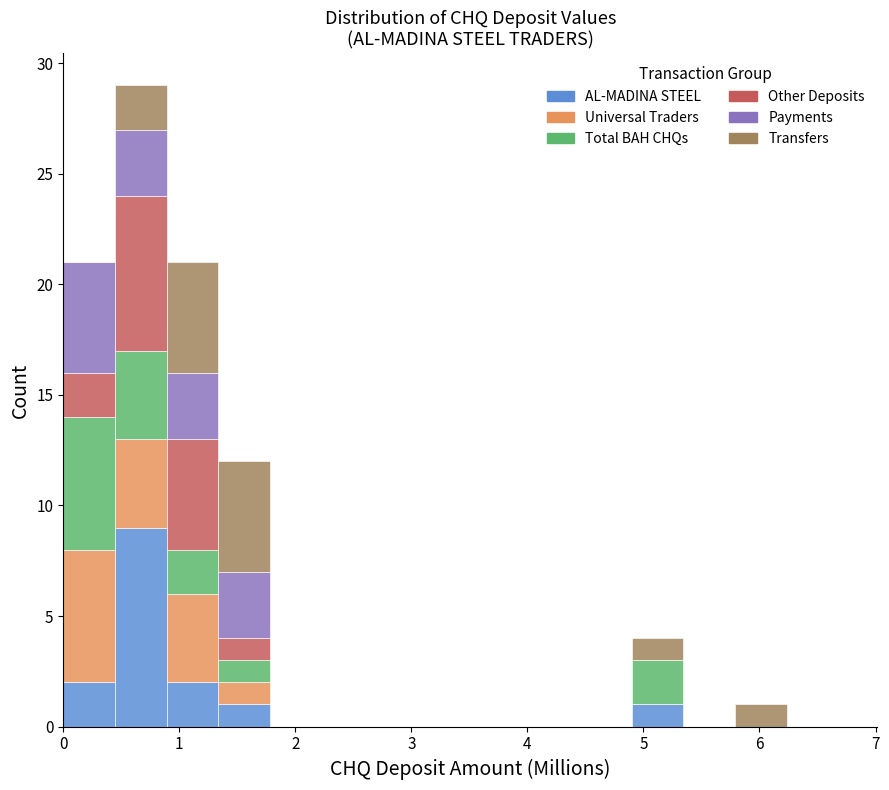

Which range on the x-axis has the tallest stacked bar (by total height)?

0.4 to 0.9